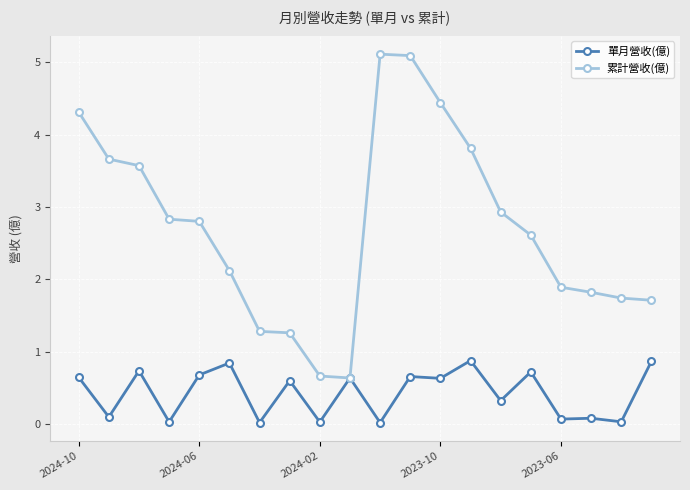

Which series has the widest spread of values?

累計營收(億)